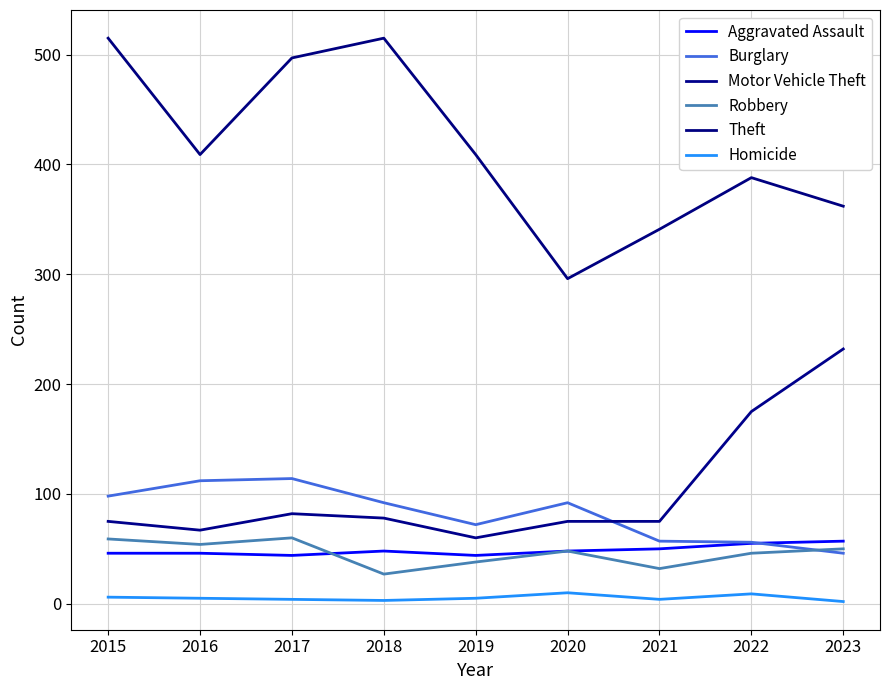

What is the total value across all series at 2017?

801